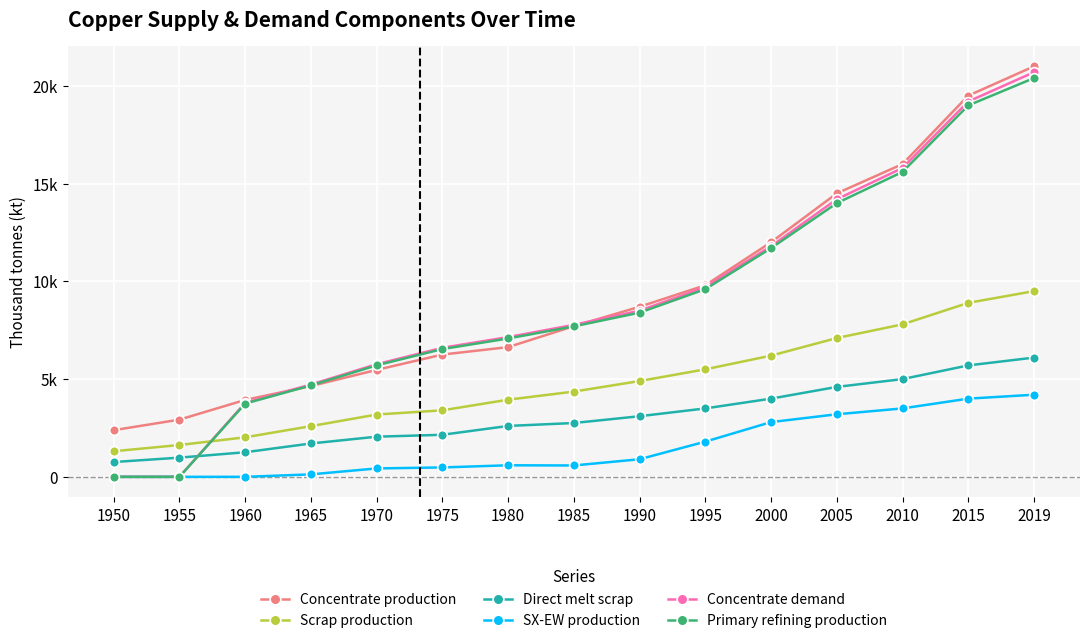

Which series changed the most between 1950 and 1990?

Concentrate demand